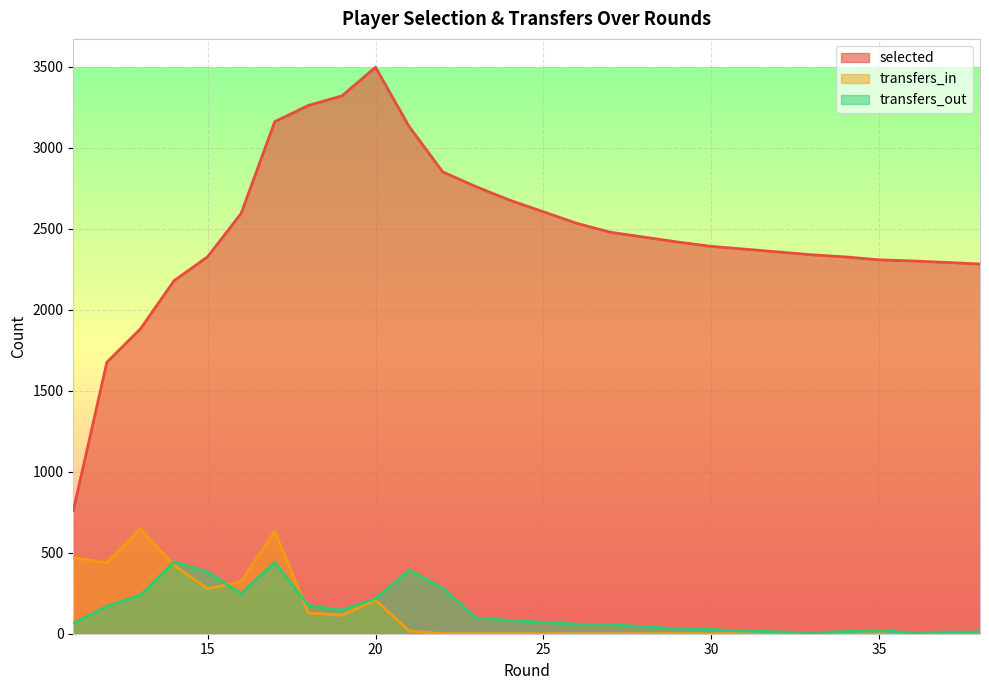

True or false: selected and transfers_in intersect in this chart.

False